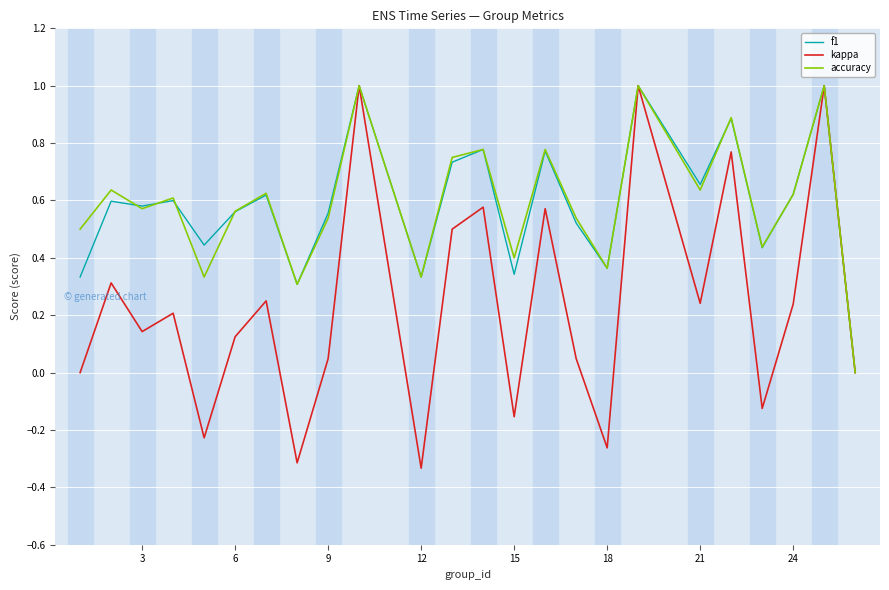

What is the greatest value displayed?

1.0